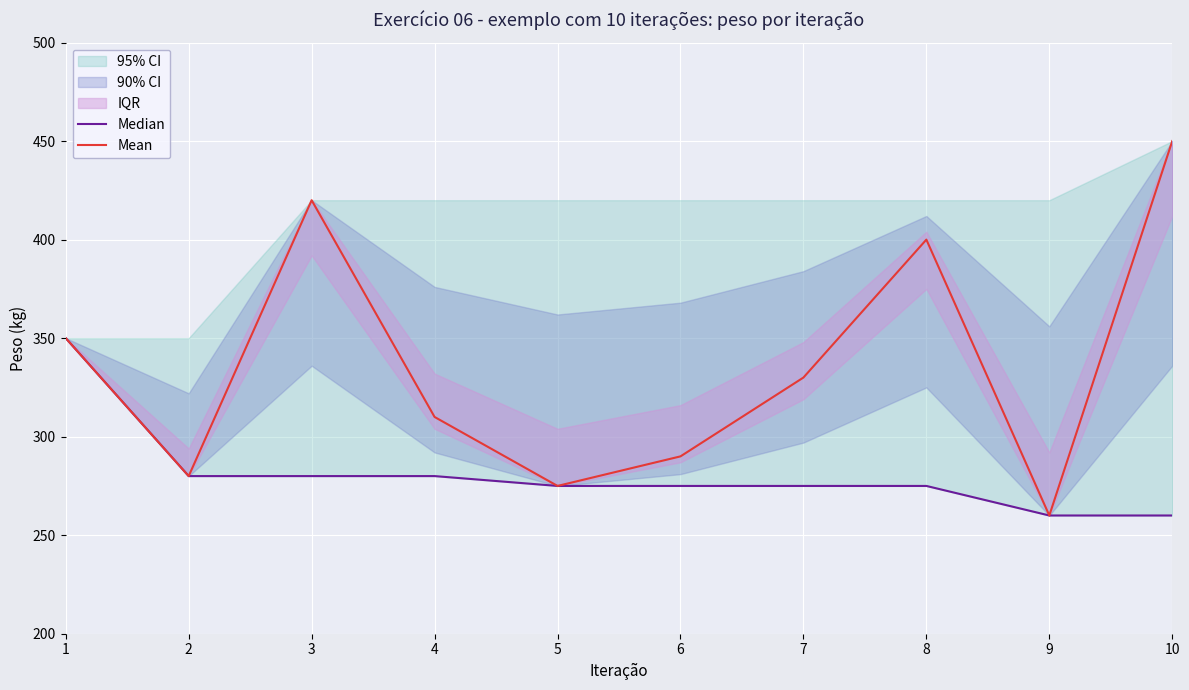

Reading left to right, what are all the values shown in this chart?

Median: 1=350	2=280	3=280	4=280	5=275	6=275	7=275	8=275	9=260	10=260
Mean: 1=350	2=280	3=420	4=310	5=275	6=290	7=330	8=400	9=260	10=450